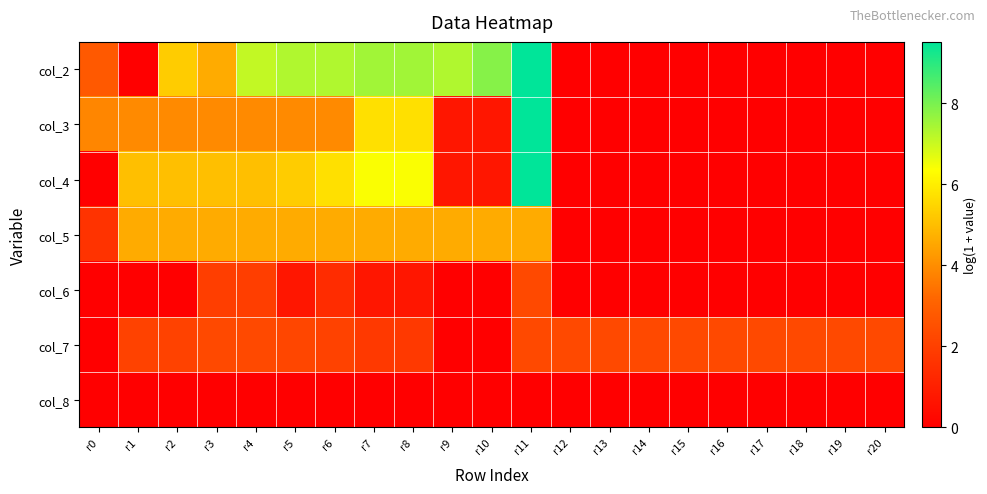

Reading left to right, list all the values displayed in this chart.

col_2: r0=2.8	r1=0.0	r2=5.3	r3=4.6	r4=7.1	r5=7.3	r6=7.3	r7=7.5	r8=7.5	r9=7.3	r10=7.8	r11=9.5	r12=0.0	r13=0.0	r14=0.0	r15=0.0	r16=0.0	r17=0.0	r18=0.0	r19=0.0	r20=0.0
col_3: r0=3.8	r1=3.9	r2=3.9	r3=3.9	r4=3.9	r5=3.9	r6=3.9	r7=5.7	r8=5.7	r9=0.7	r10=0.7	r11=9.5	r12=0.0	r13=0.0	r14=0.0	r15=0.0	r16=0.0	r17=0.0	r18=0.0	r19=0.0	r20=0.0
col_4: r0=0.0	r1=5.0	r2=5.0	r3=5.0	r4=5.0	r5=5.3	r6=5.7	r7=6.4	r8=6.4	r9=0.7	r10=0.7	r11=9.5	r12=0.0	r13=0.0	r14=0.0	r15=0.0	r16=0.0	r17=0.0	r18=0.0	r19=0.0	r20=0.0
col_5: r0=1.6	r1=4.6	r2=4.6	r3=4.6	r4=4.6	r5=4.6	r6=4.6	r7=4.6	r8=4.6	r9=4.6	r10=4.6	r11=4.6	r12=0.0	r13=0.0	r14=0.0	r15=0.0	r16=0.0	r17=0.0	r18=0.0	r19=0.0	r20=0.0
col_6: r0=0.0	r1=0.0	r2=0.0	r3=1.9	r4=1.9	r5=0.7	r6=1.4	r7=0.7	r8=0.7	r9=0.0	r10=0.0	r11=2.3	r12=0.0	r13=0.0	r14=0.0	r15=0.0	r16=0.0	r17=0.0	r18=0.0	r19=0.0	r20=0.0
col_7: r0=0.0	r1=2.1	r2=2.1	r3=2.3	r4=2.3	r5=2.2	r6=2.1	r7=1.8	r8=1.8	r9=0.0	r10=0.0	r11=2.3	r12=2.3	r13=2.3	r14=2.3	r15=2.3	r16=2.3	r17=2.3	r18=2.3	r19=2.3	r20=2.3
col_8: r0=0.0	r1=0.0	r2=0.0	r3=0.0	r4=0.0	r5=0.0	r6=0.0	r7=0.0	r8=0.0	r9=0.0	r10=0.0	r11=0.0	r12=0.0	r13=0.0	r14=0.0	r15=0.0	r16=0.0	r17=0.0	r18=0.0	r19=0.0	r20=0.0